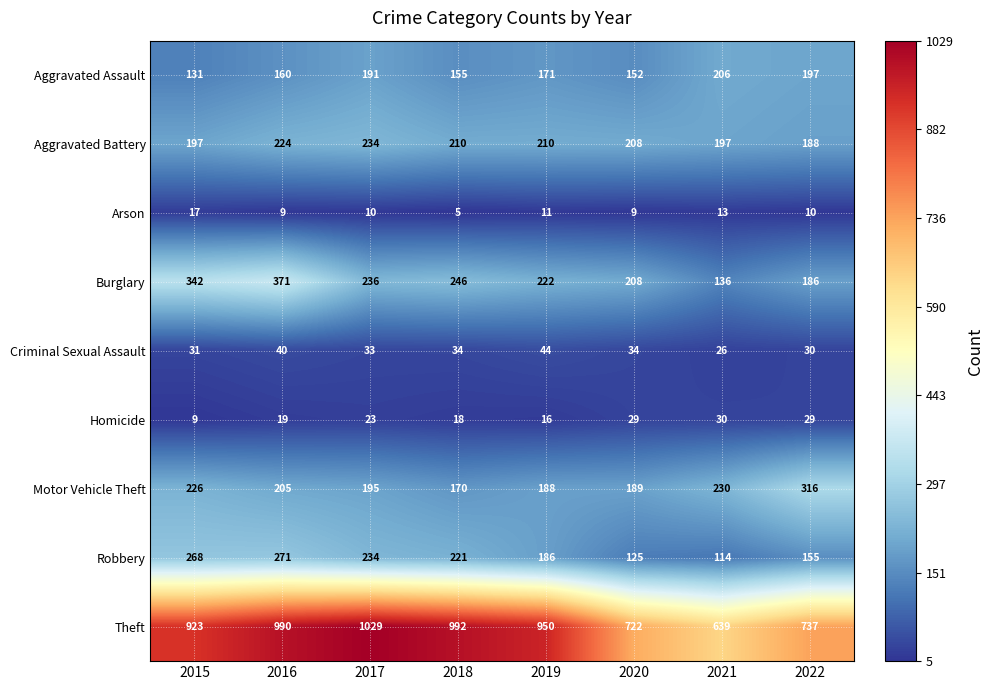

What is the maximum value shown in the chart?

1029